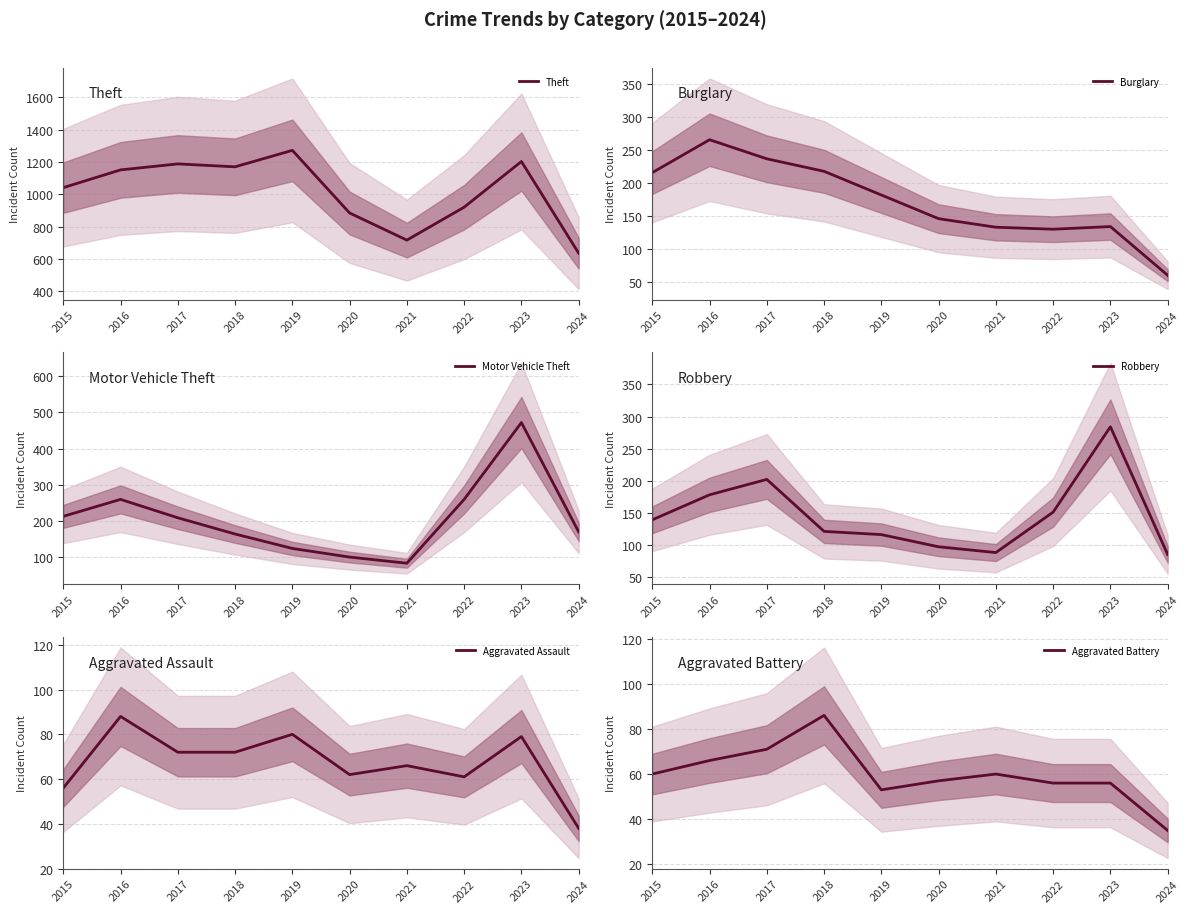

Reading left to right, what are all the values shown in this chart?

Theft: 1041	1151	1188	1170	1272	884	716	920	1203	635
Burglary: 216	266	237	218	182	146	133	130	134	60
Motor Vehicle Theft: 212	259	208	163	123	99	82	259	472	169
Robbery: 139	178	202	121	116	97	88	151	284	85
Aggravated Assault: 56	88	72	72	80	62	66	61	79	38
Aggravated Battery: 60	66	71	86	53	57	60	56	56	35